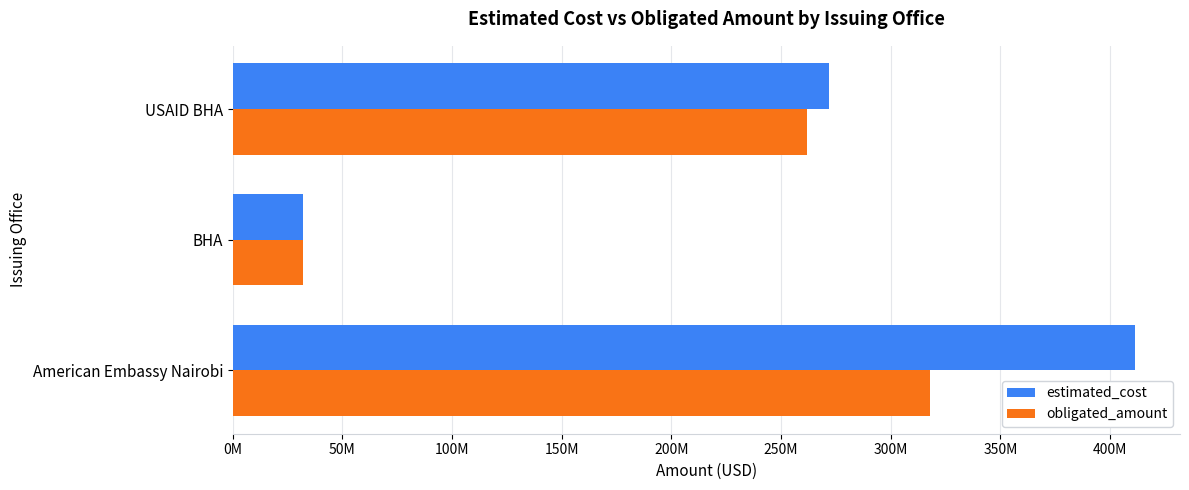

Which category has the lowest value in the obligated_amount series?

BHA